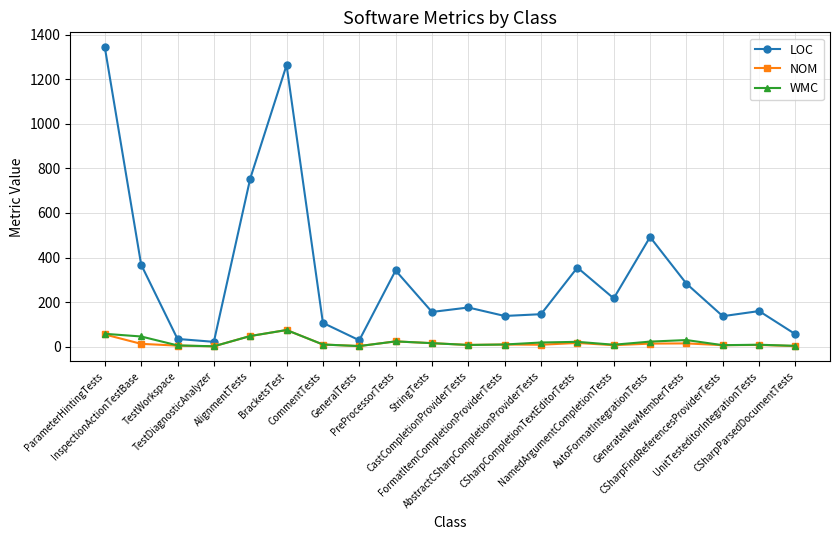

What is the spread (max minus min) of values at CSharpCompletionTextEditorTests?

338